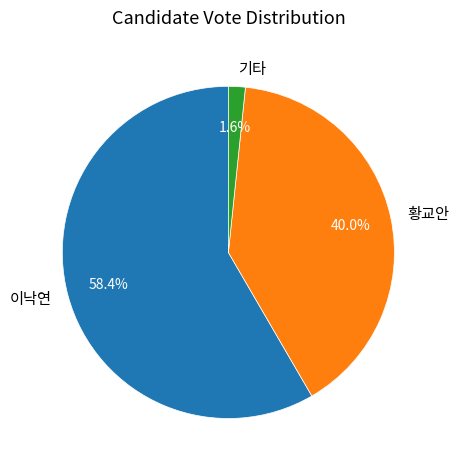

To the nearest percent, what is the average slice percentage?

33%